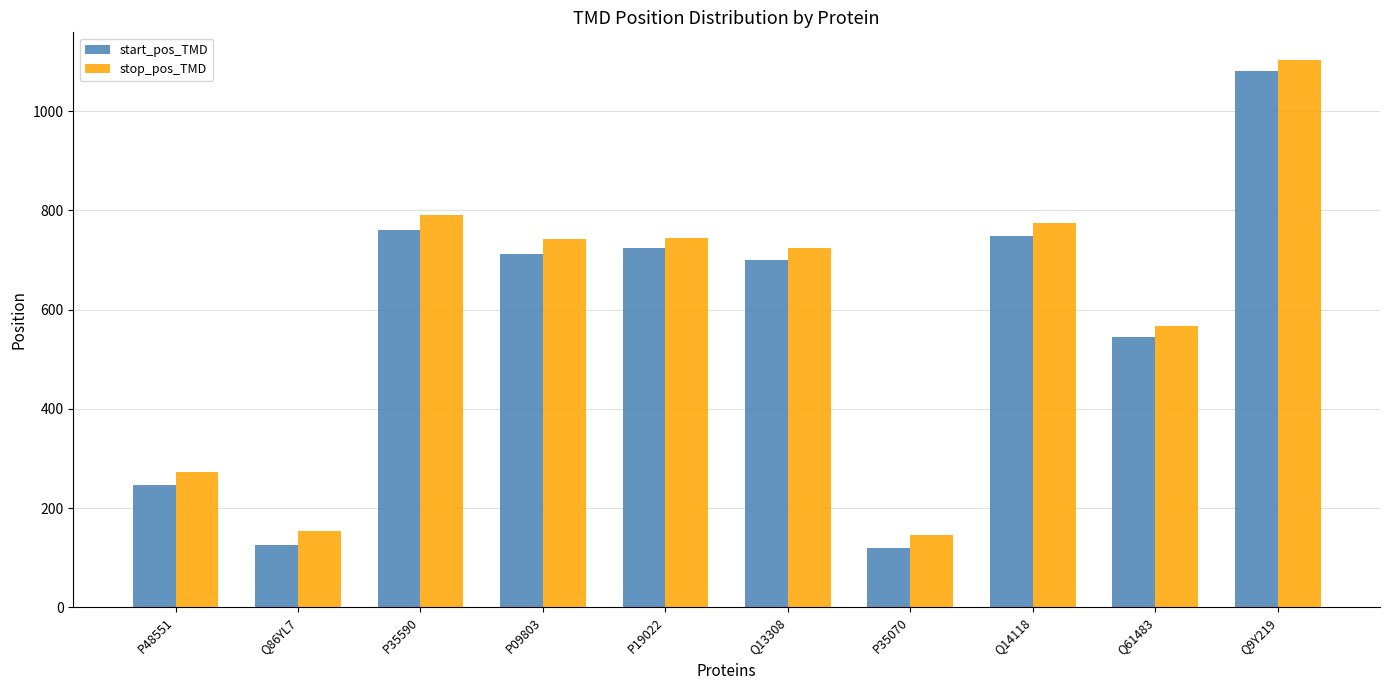

What is the difference between the stop_pos_TMD values at P35070 and Q61483?

422